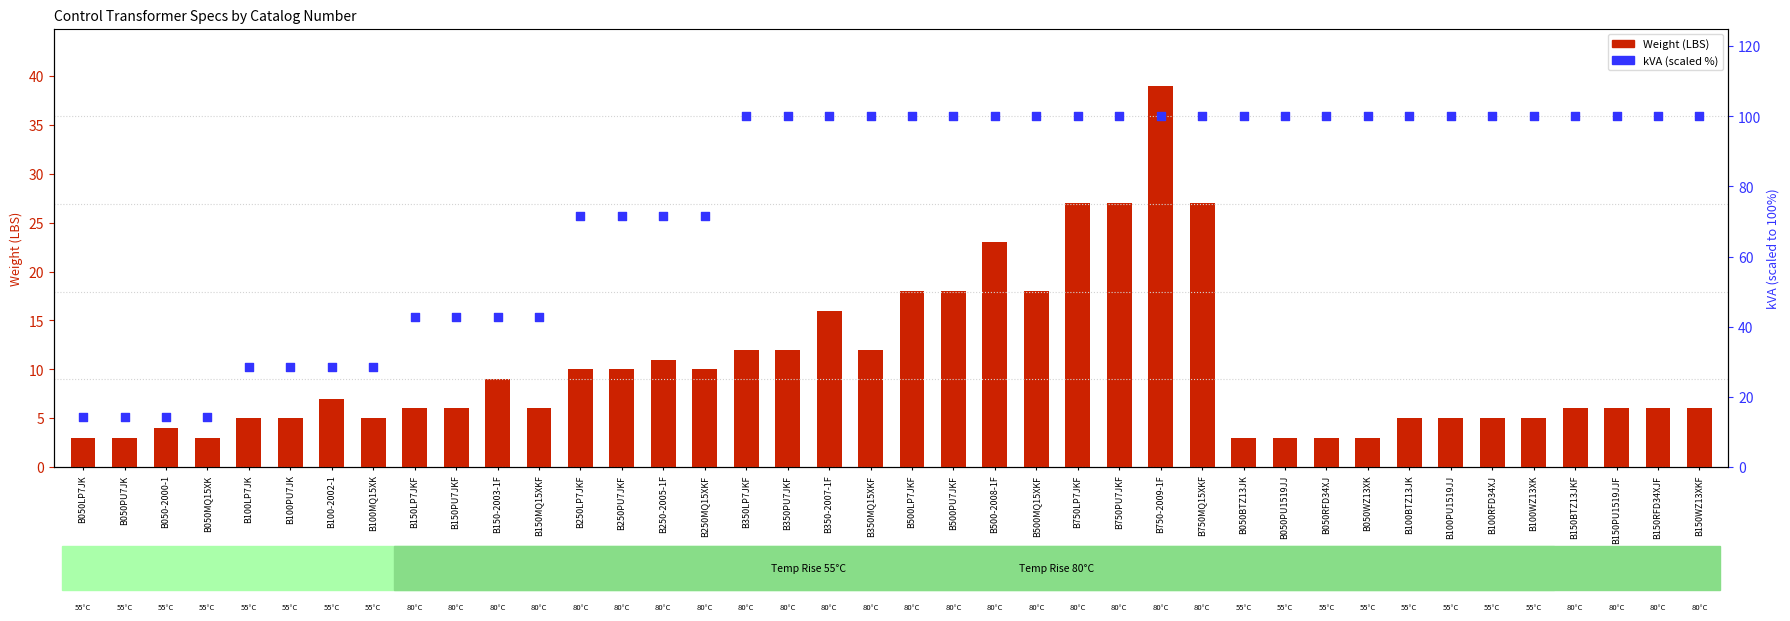

Which series has the widest spread of Y values?

kVA (scaled %)